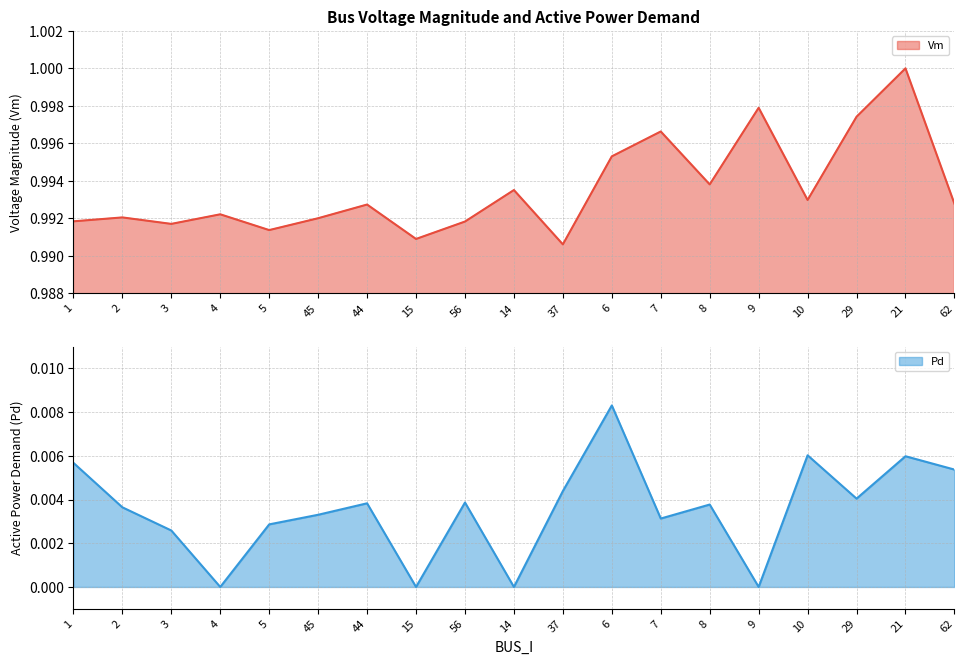

Between 15 and 9, which series saw the biggest shift?

Vm